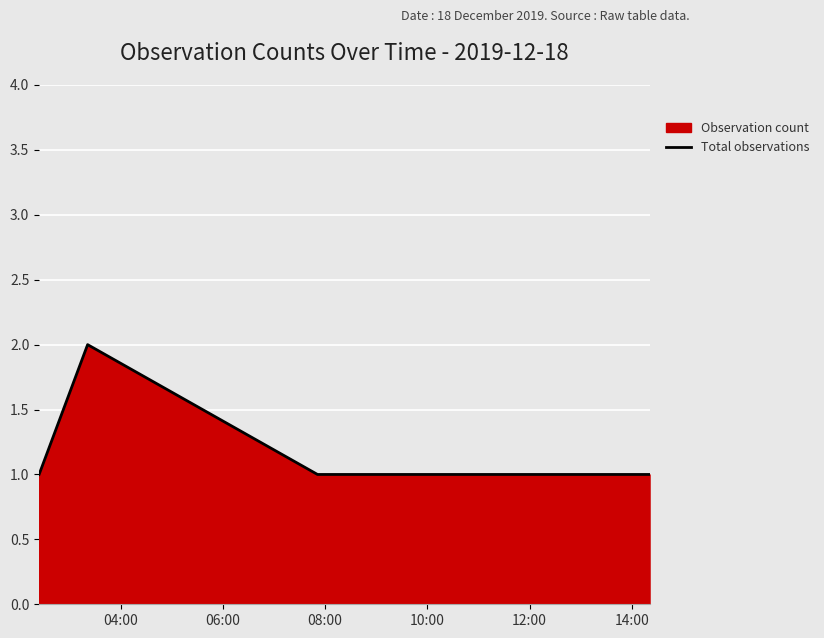

True or false: there are more than 0 points higher than both neighbors.

True